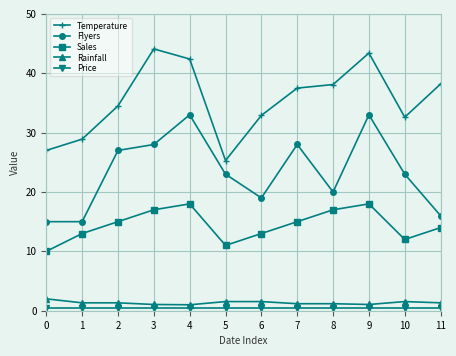

True or false: Flyers and Temperature intersect in this chart.

False